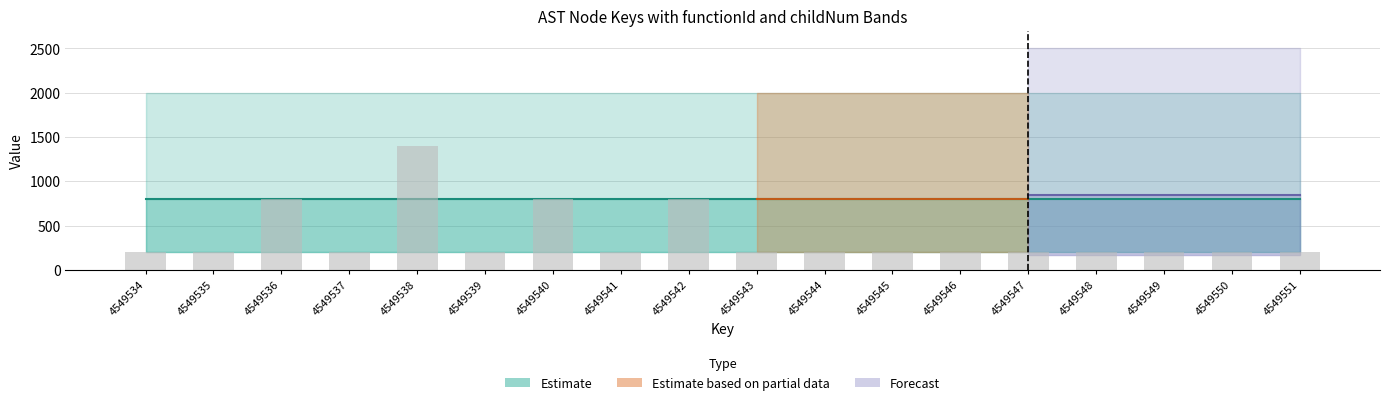

Which category has the highest value across all series?

4549538